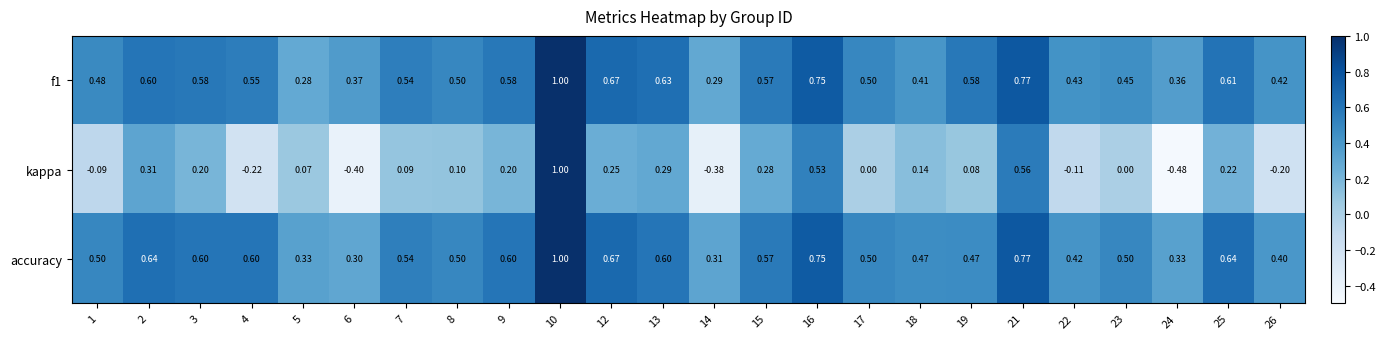

Is the value of accuracy at 23 greater than the value of f1 at 7?

No